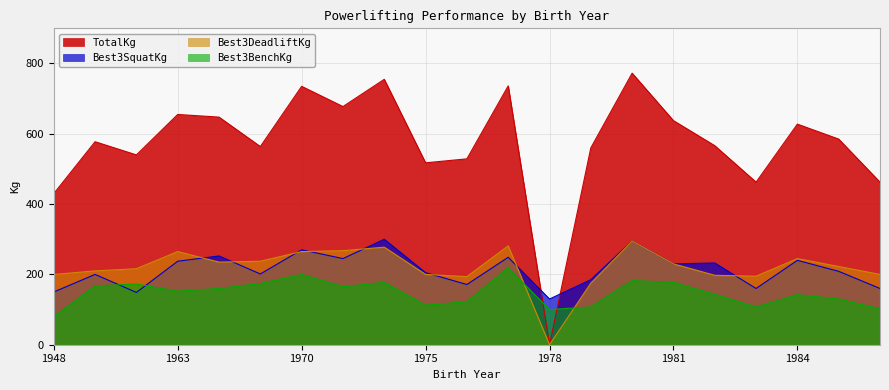

Reading left to right, list all the values displayed in this chart.

Best3SquatKg: 150.0	200.0	148.8	237.5	252.5	201.2	270.0	245.0	300.0	205.0	171.2	248.8	130.0	185.0	295.0	230.0	232.5	160.0	240.0	208.8	160.0
Best3BenchKg: 80.0	167.5	172.5	152.5	160.0	174.2	200.0	165.0	177.5	112.5	122.5	218.8	100.0	107.5	182.5	177.5	143.4	107.5	142.5	130.0	102.5
Best3DeadliftKg: 200.0	210.0	216.2	265.0	235.0	237.5	265.0	267.5	277.5	200.0	193.8	281.2	0.0	175.0	295.0	230.0	197.5	195.0	245.0	222.5	200.0
TotalKg: 430.0	577.5	540.0	655.0	647.5	563.8	735.0	677.5	755.0	517.5	528.8	736.2	0.0	560.0	772.5	637.5	566.2	462.5	627.5	585.0	462.5